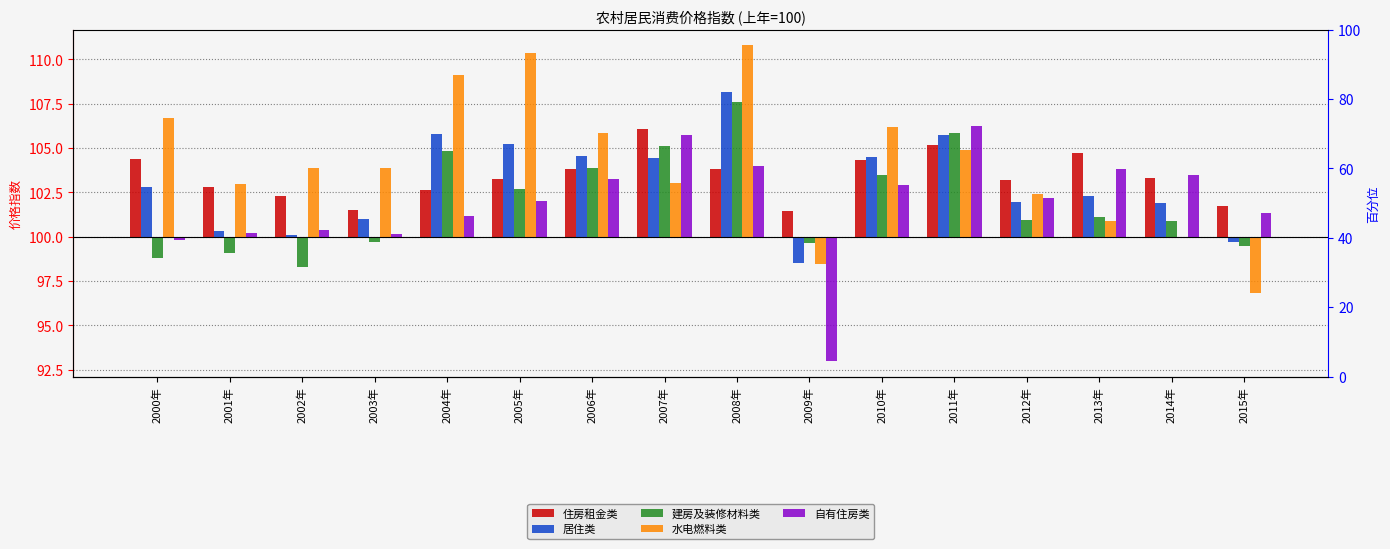

What is the difference between the second highest and second lowest values in the 居住类 series?

6.1